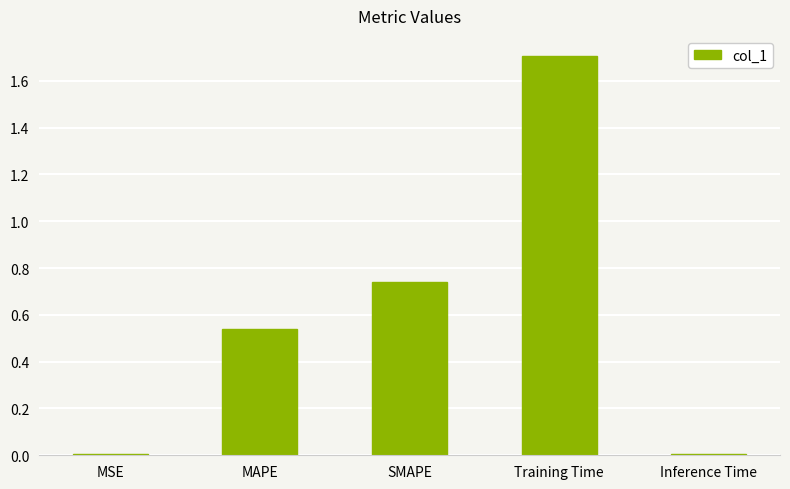

How many bars are there in total?

5